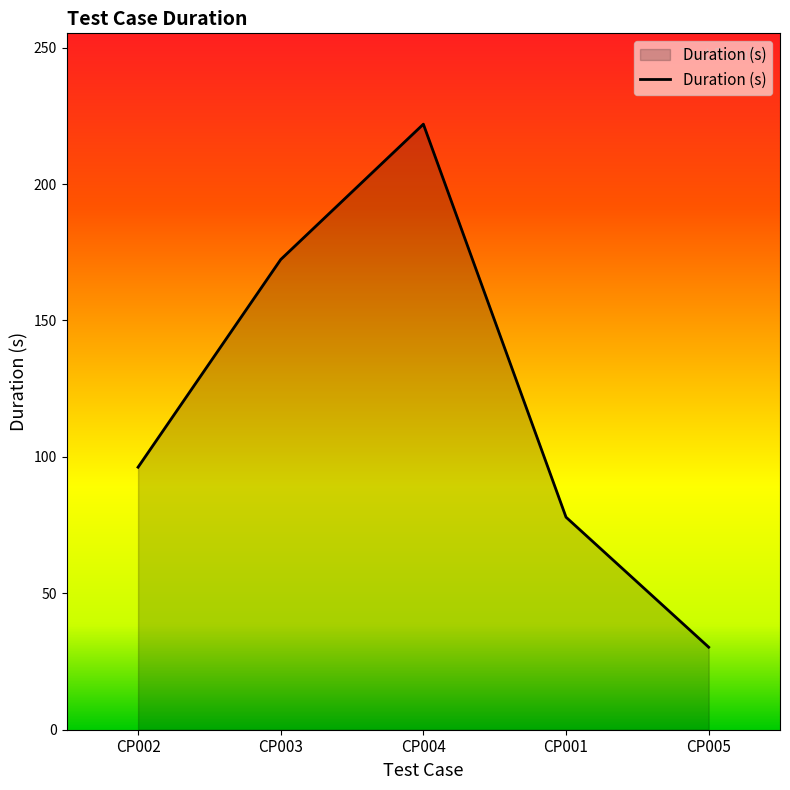

Where does the data first go above 96?

CP002